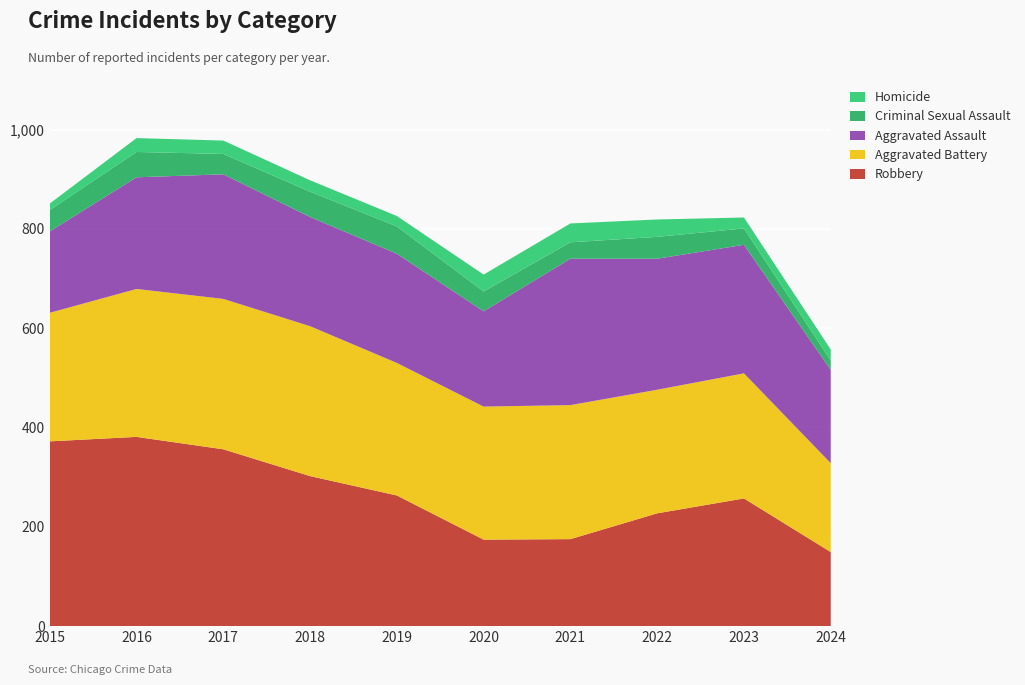

Reading left to right, what are all the values shown in this chart?

Robbery: 372	381	356	302	263	174	175	227	257	149
Aggravated Battery: 259	298	303	302	267	268	270	249	252	179
Aggravated Assault: 164	225	251	220	220	192	295	264	259	188
Criminal Sexual Assault: 43	51	41	51	55	40	33	44	33	19
Homicide: 13	28	27	23	21	34	38	35	22	22